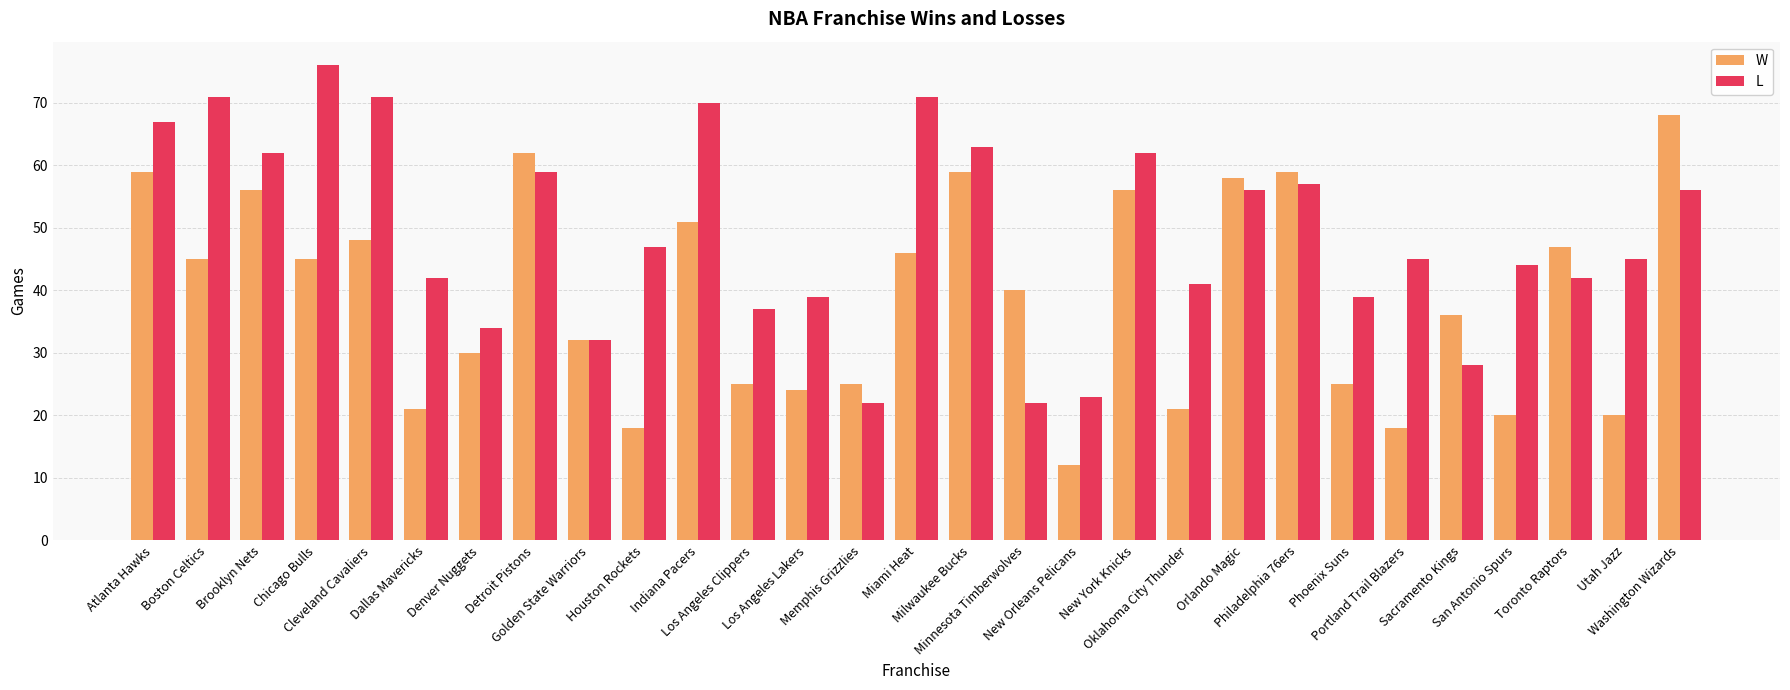

Reading left to right, extract all data points from this chart.

W: 59	45	56	45	48	21	30	62	32	18	51	25	24	25	46	59	40	12	56	21	58	59	25	18	36	20	47	20	68
L: 67	71	62	76	71	42	34	59	32	47	70	37	39	22	71	63	22	23	62	41	56	57	39	45	28	44	42	45	56